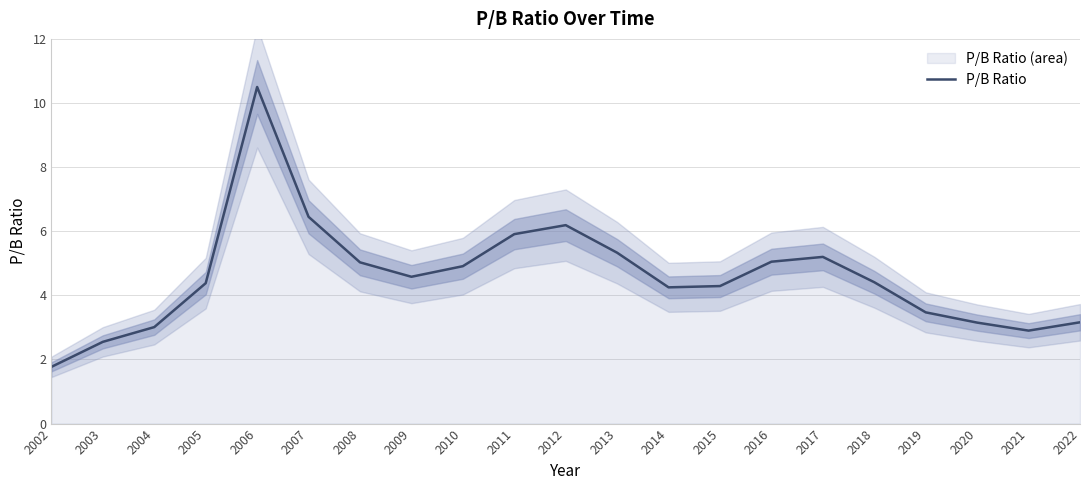

Reading left to right, transcribe all the data shown in this chart.

1.8	2.5	3.0	4.4	10.5	6.5	5.0	4.6	4.9	5.9	6.2	5.3	4.2	4.3	5.0	5.2	4.4	3.5	3.1	2.9	3.2